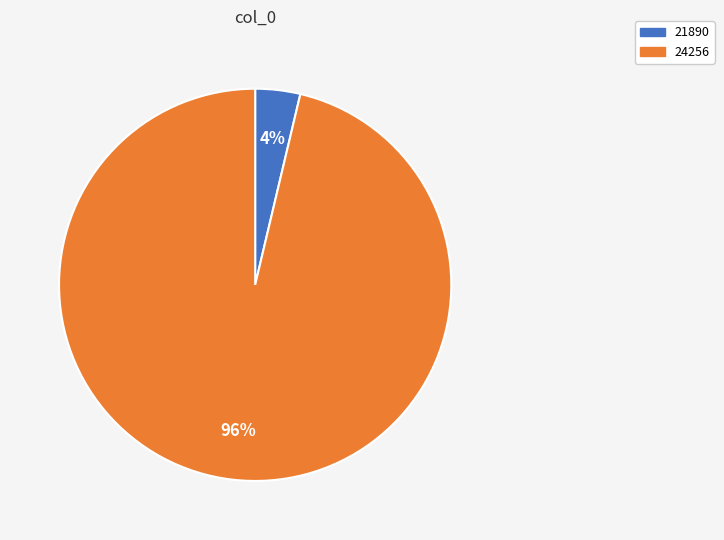

To the nearest percent, what percentage of the pie is 21890?

4%